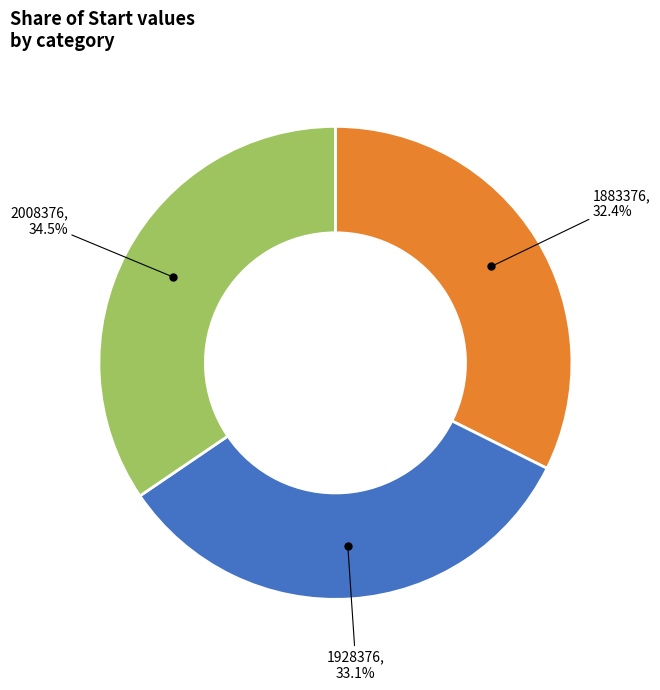

Between 1928376 and 2008376, which is larger?

2008376